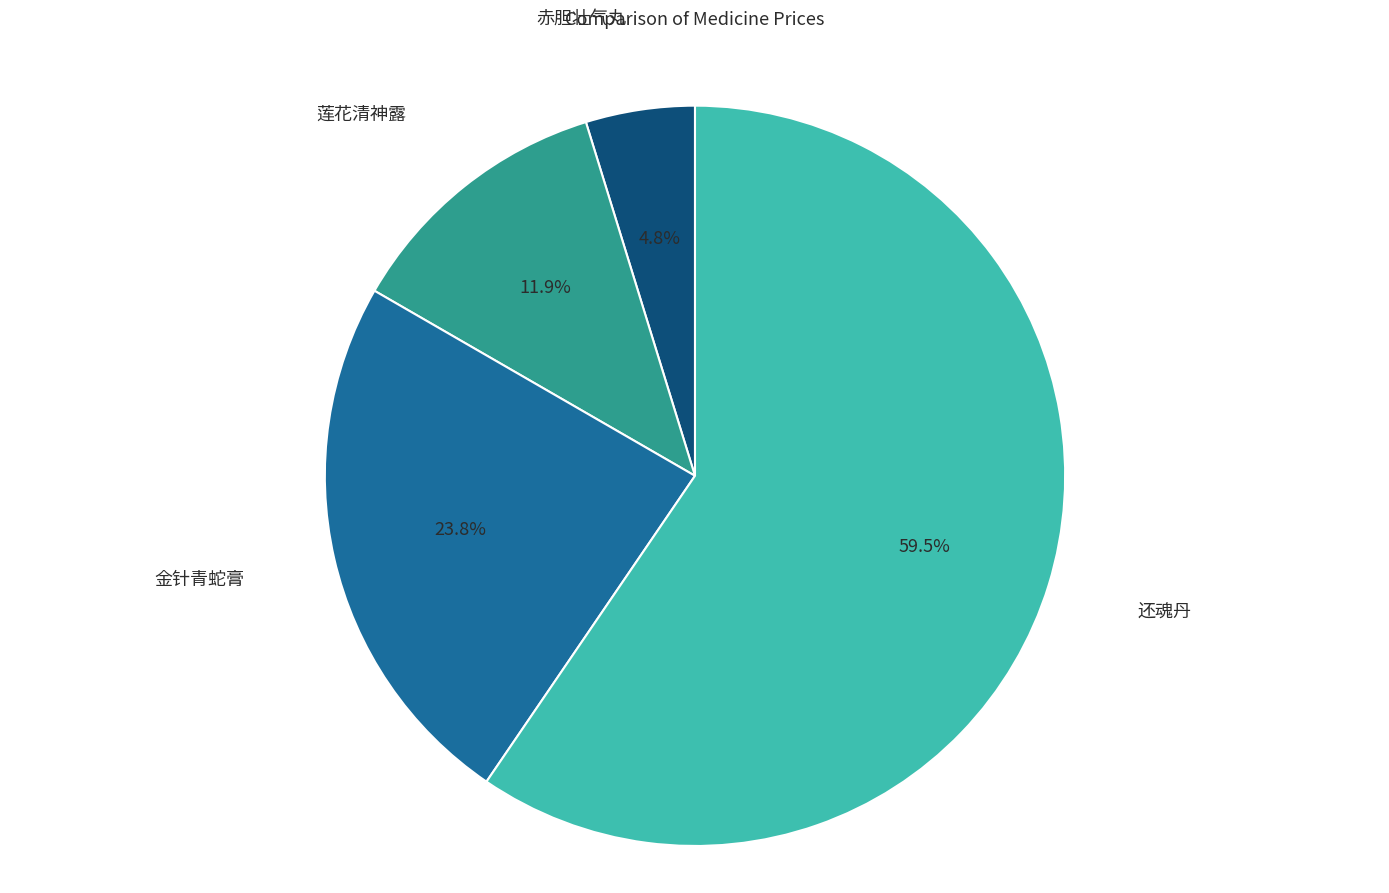

What is the smallest slice in the pie chart?

赤胆壮气丸